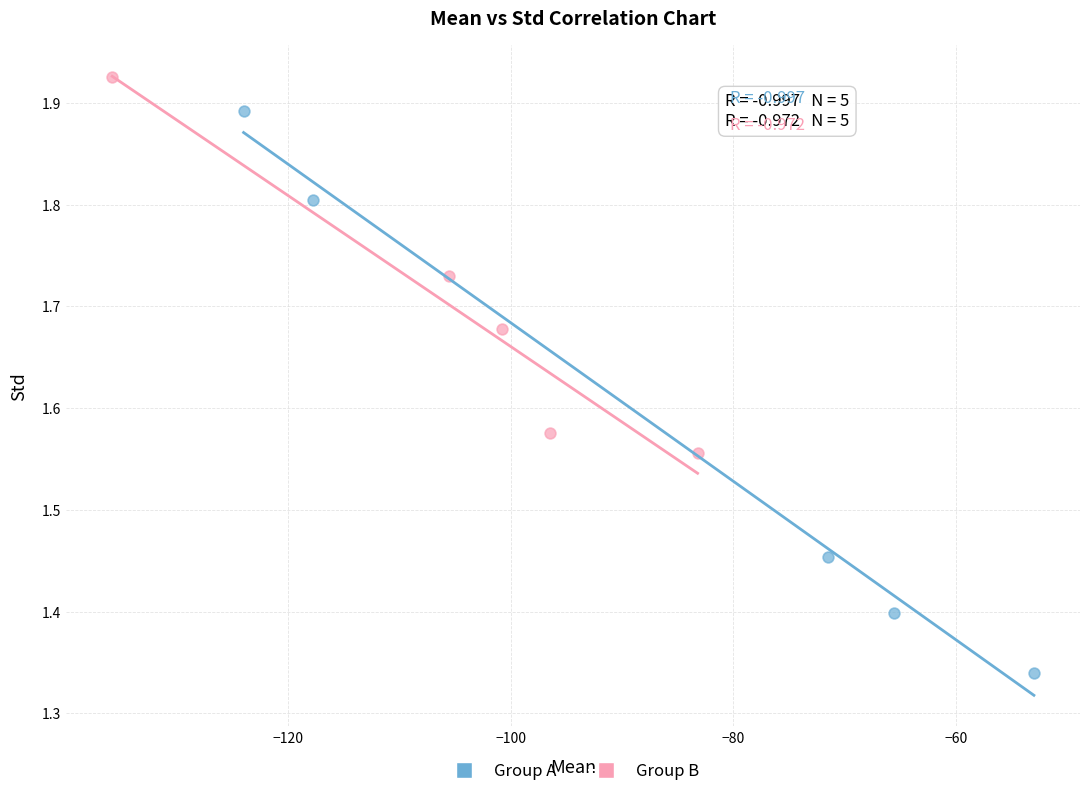

Which series has the widest spread of Y values?

Group A